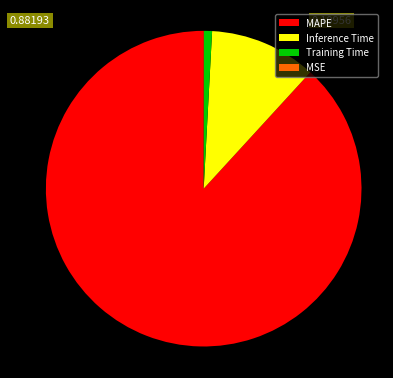

True or false: Inference Time accounts for 11% of the total.

True